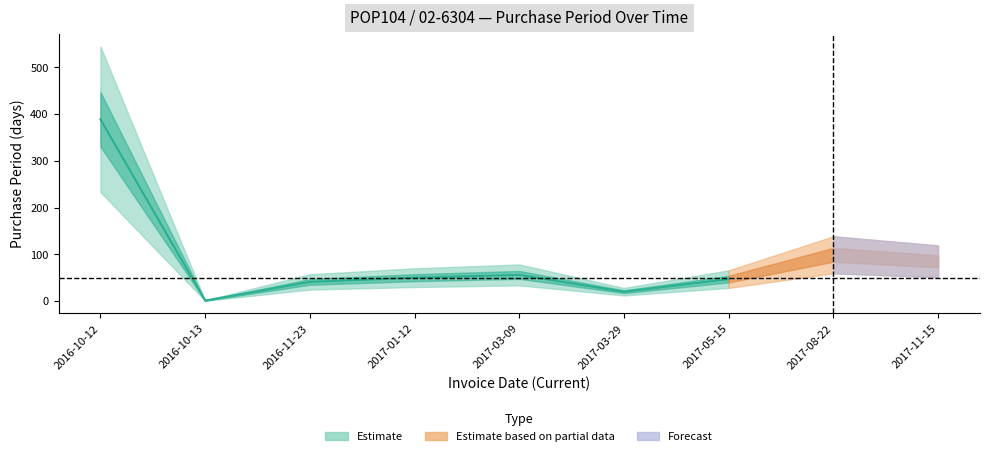

True or false: there are more than 1 points higher than both neighbors.

True